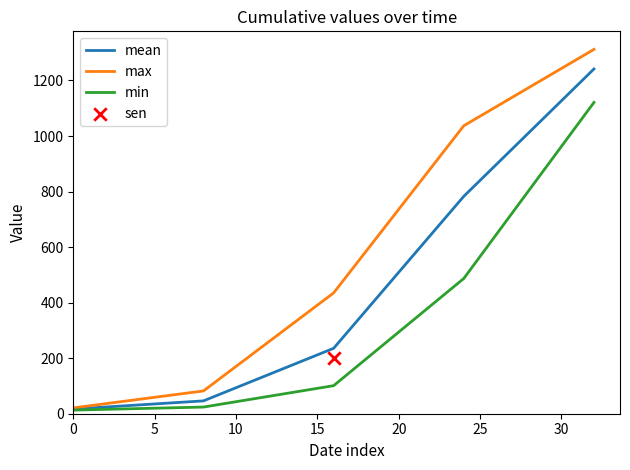

What is the highest value of the max series?

1312.0